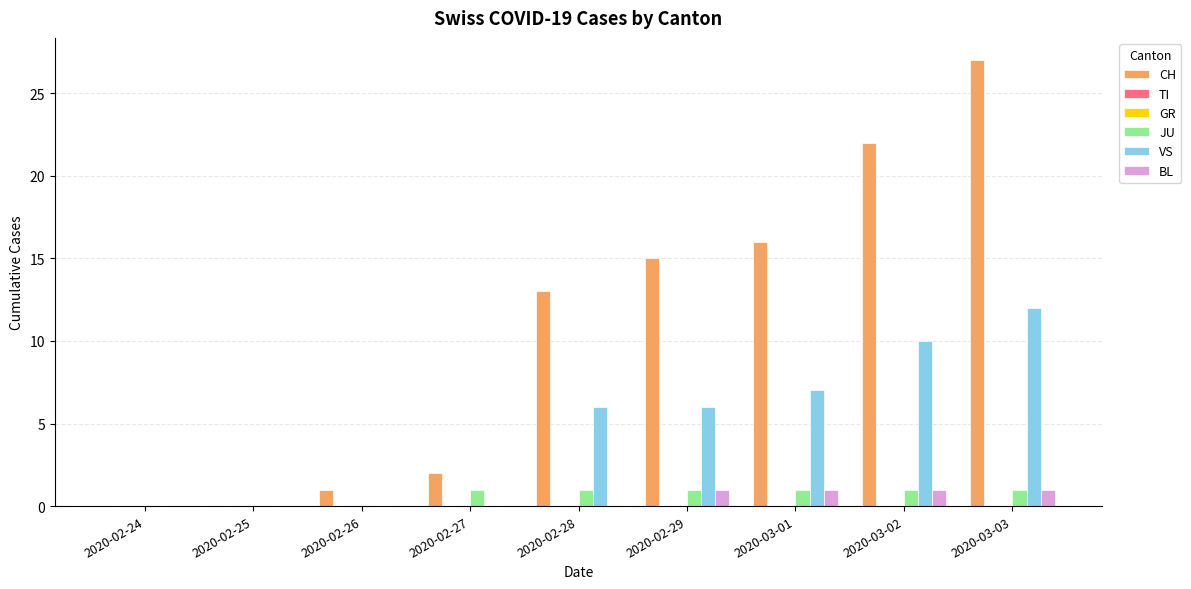

Reading left to right, extract all data points from this chart.

CH: 0	0	1	2	13	15	16	22	27
TI: 0	0	0	0	0	0	0	0	0
GR: 0	0	0	0	0	0	0	0	0
JU: 0	0	0	1	1	1	1	1	1
VS: 0	0	0	0	6	6	7	10	12
BL: 0	0	0	0	0	1	1	1	1